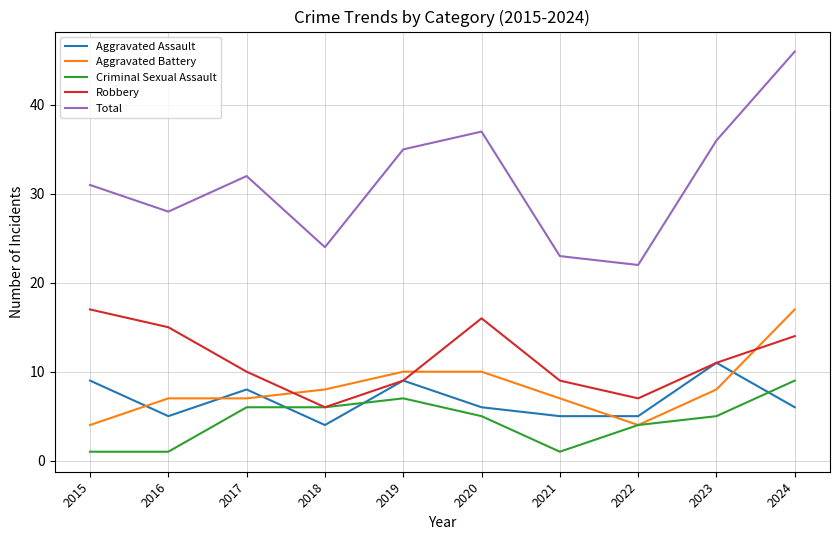

What is the sum of the Aggravated Assault values at 2024 and 2018?

10